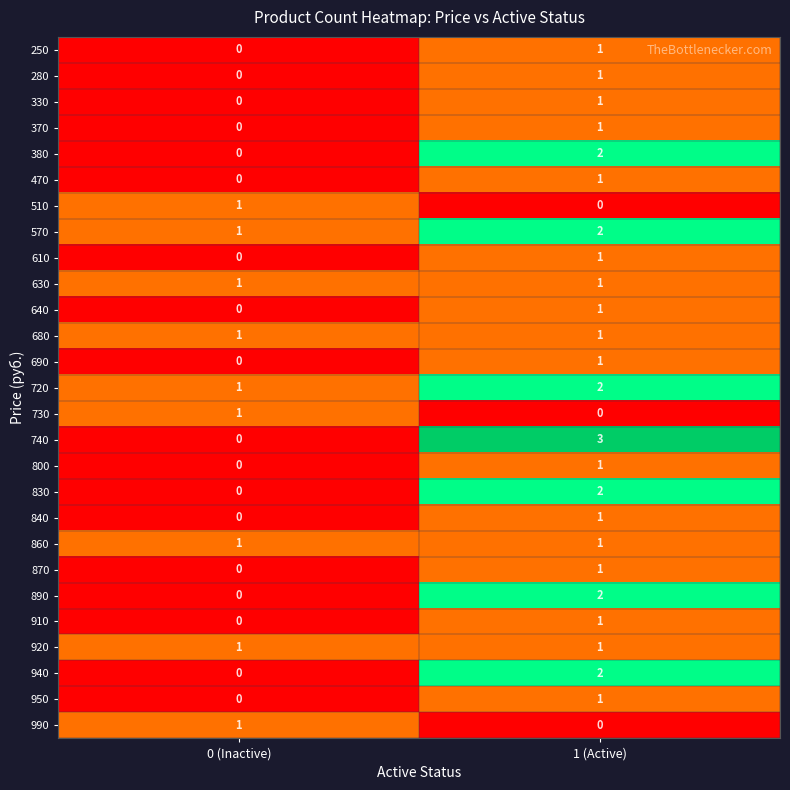

True or false: 690 has a value of 0 at 1 (Active).

False